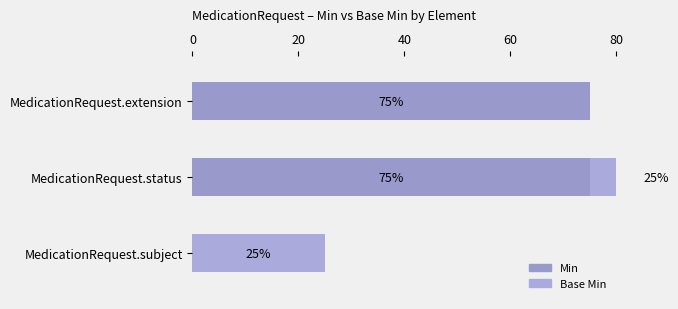

Reading left to right, list all the values displayed in this chart.

Min: 75	75	0
Base Min: 0	25	25